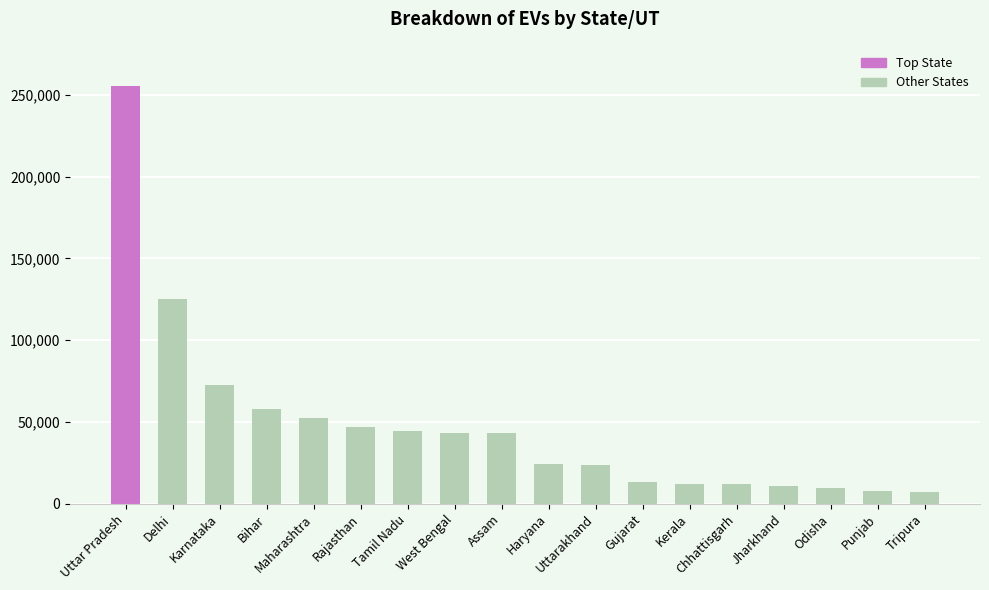

Approximately how many times larger is the value at West Bengal compared to Assam?

1.0